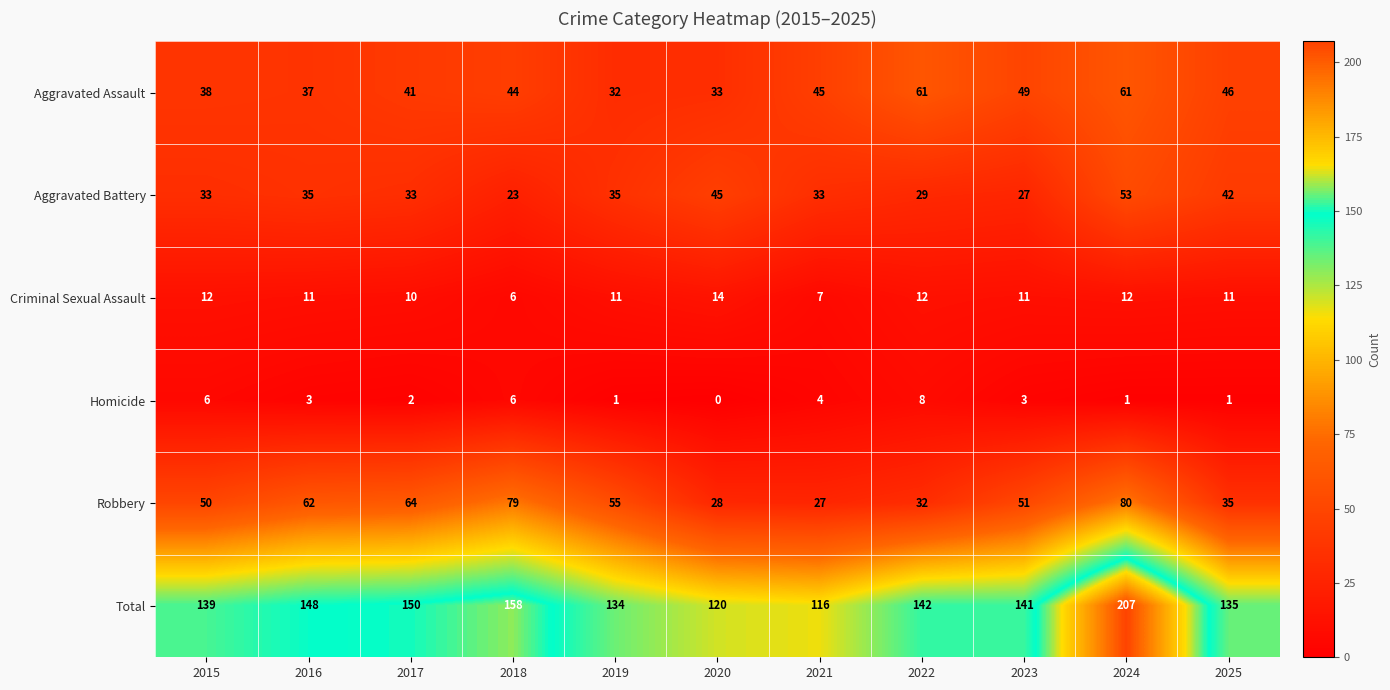

At which label is Aggravated Assault closest to 46?

2025